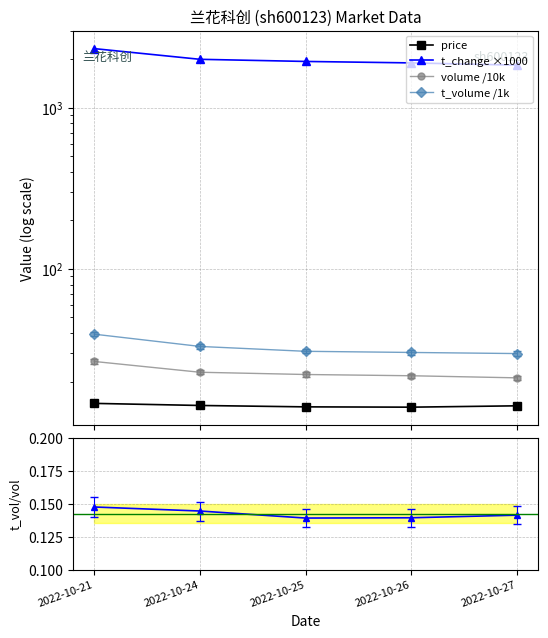

Is it true that t_volume /1k equals 8.5 at 2022-10-26?

False